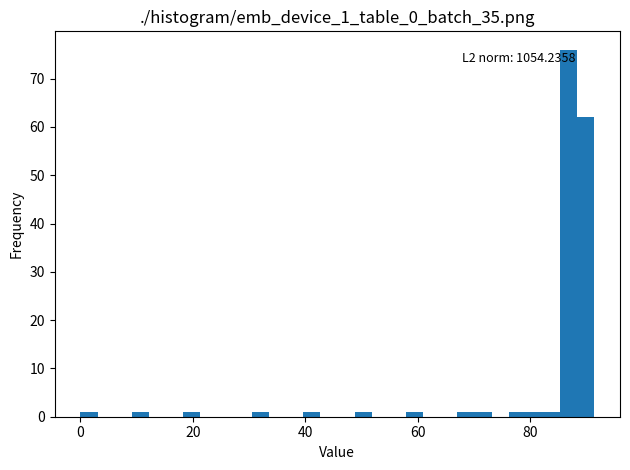

Read against the x-axis, roughly where is the centre of the tallest bar?

86